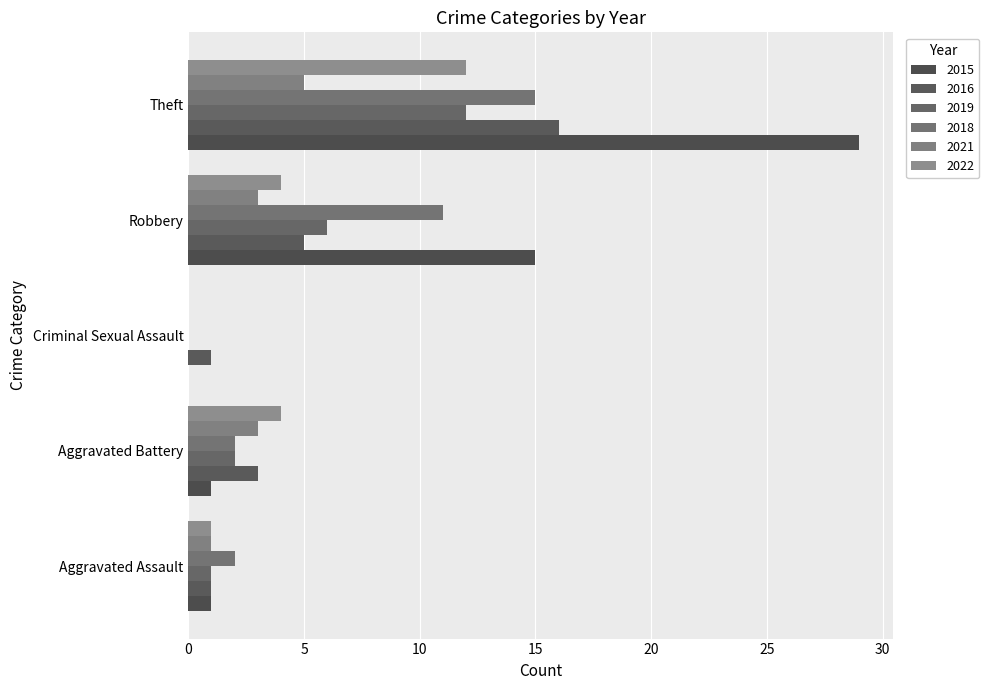

What is the spread (max minus min) of values at Criminal Sexual Assault?

1